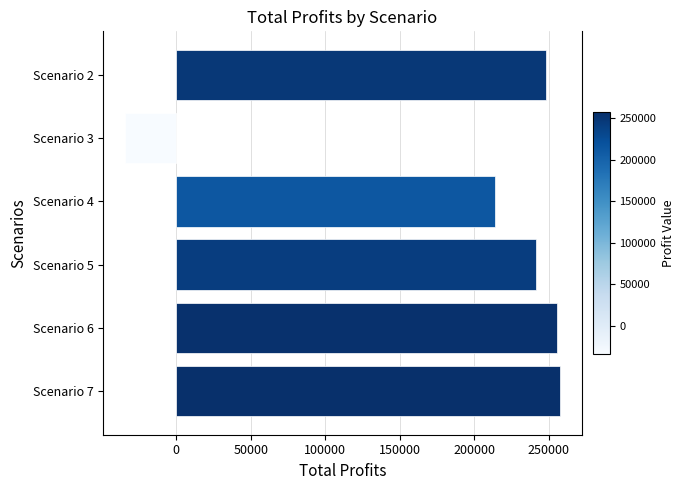

Approximately how many times larger is the value at Scenario 5 compared to Scenario 6?

0.9